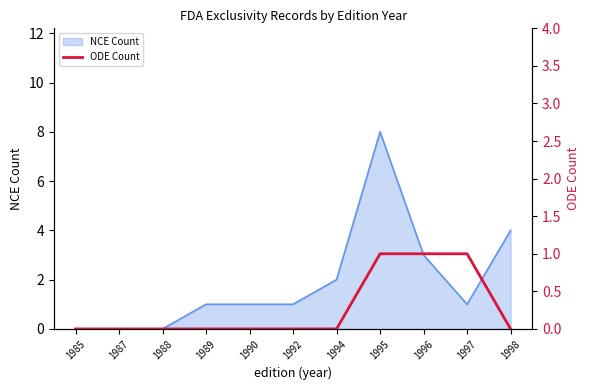

True or false: the data shows 0 at 1990.

True